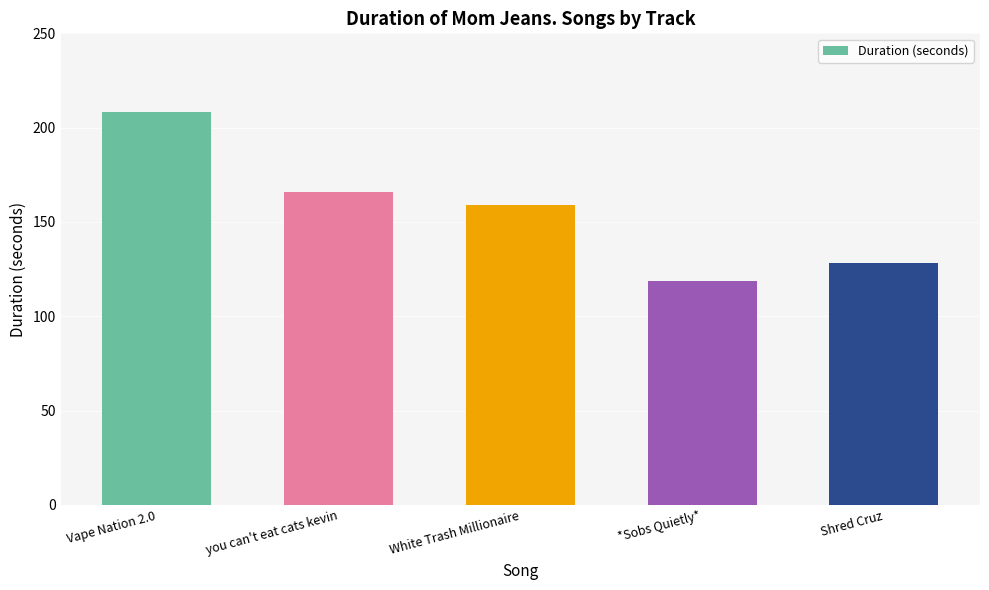

What is the average value?

156.0